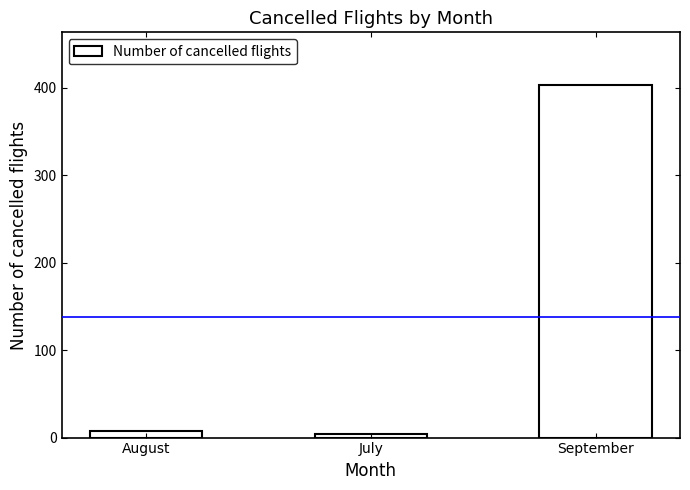

Which has a higher value, July or September?

September